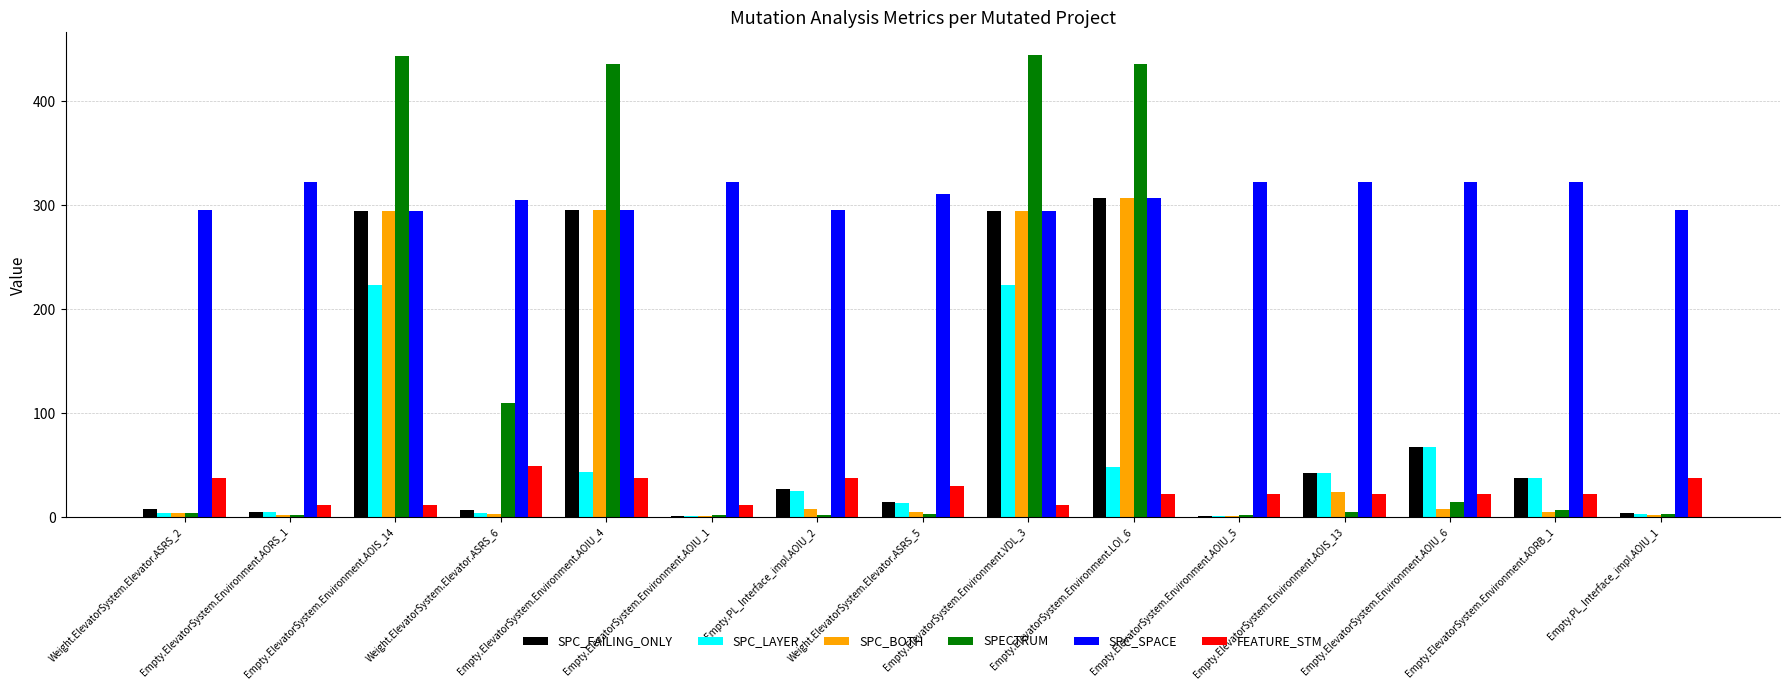

Which series has the largest total across all categories?

SPC_SPACE